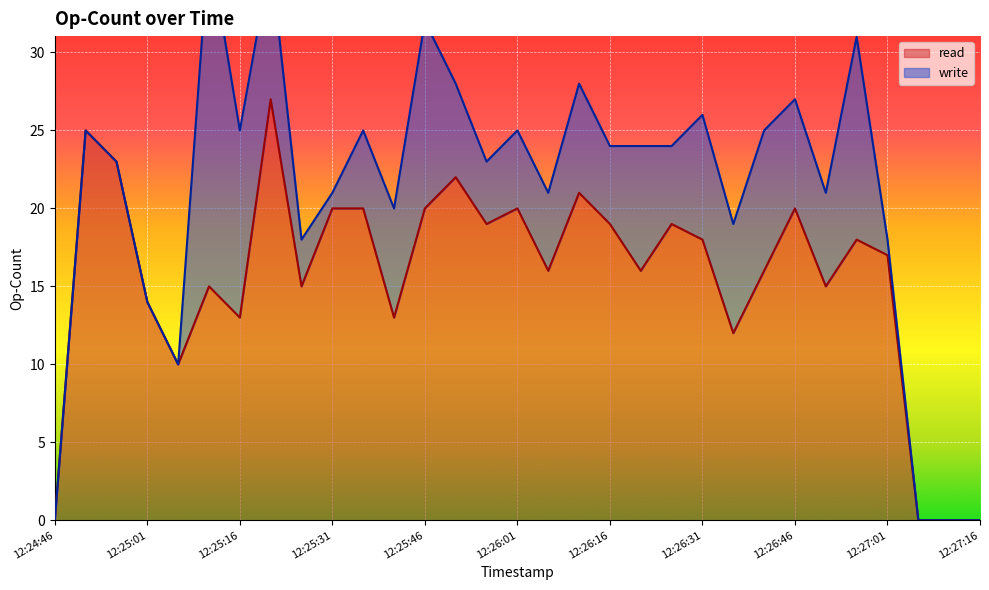

What is the label of the 10th point from the left?

12:25:31